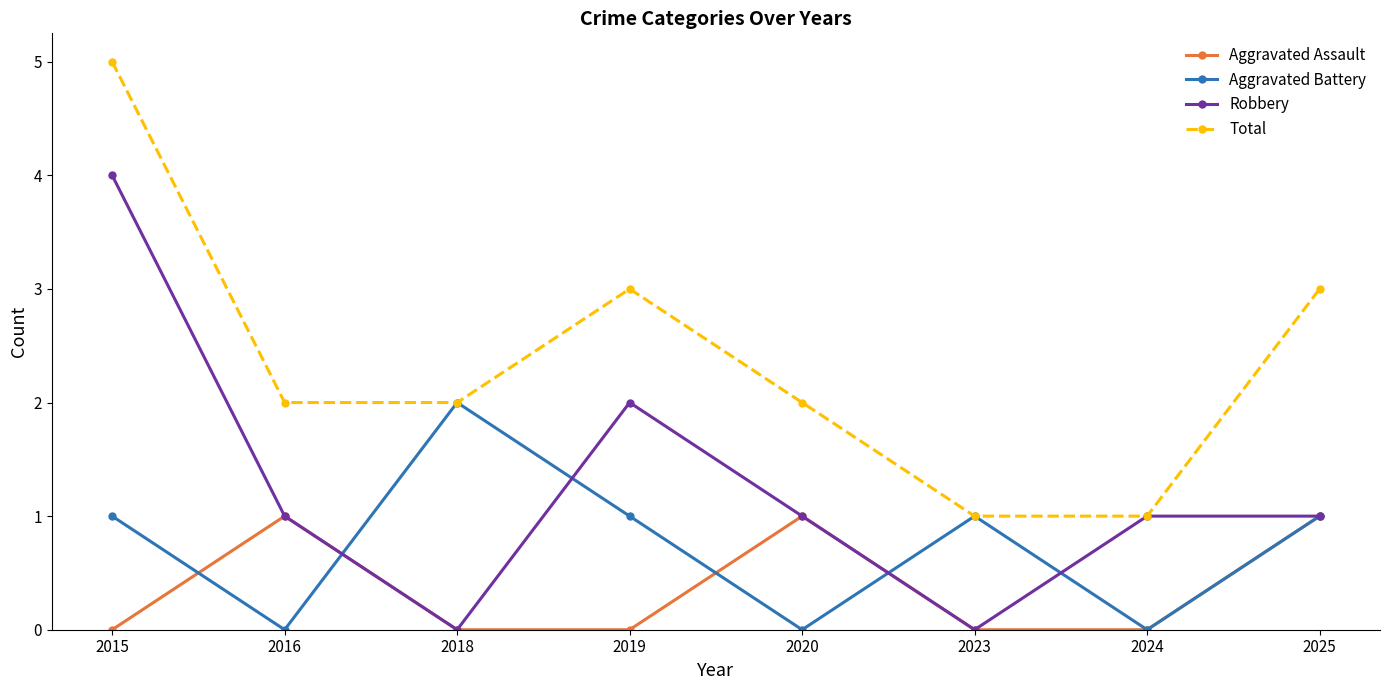

What is the value of the Total point at the 7th from the left?

1